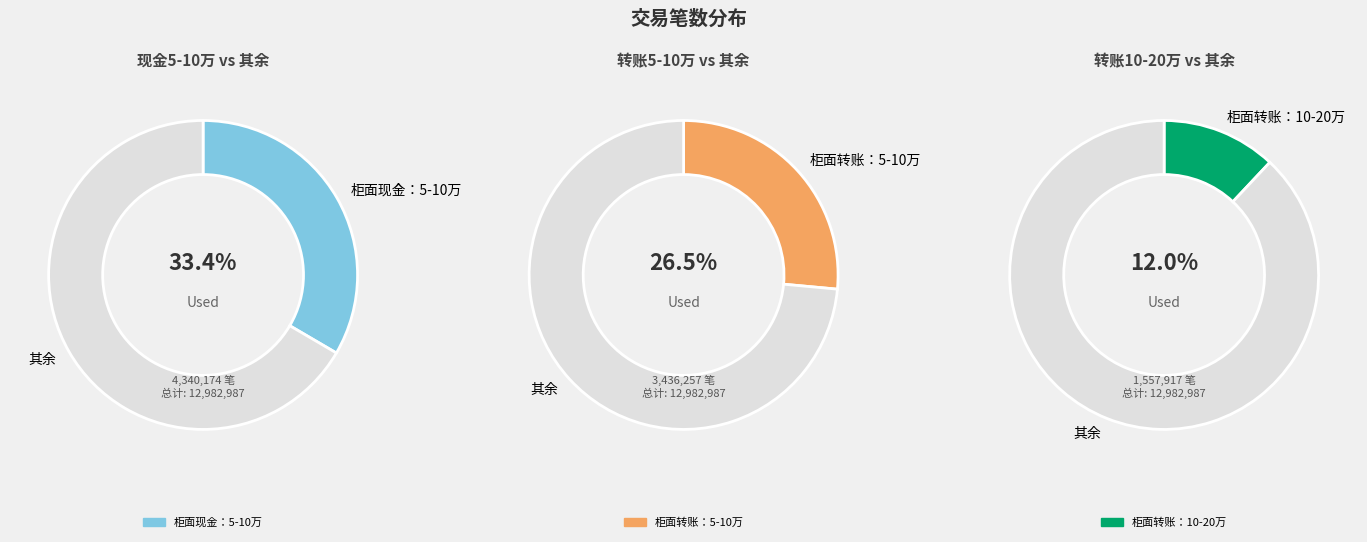

Approximately how many times larger is the value at 柜面转账：10-20万交易笔数 compared to 柜面转账：5-10万交易笔数?

0.5